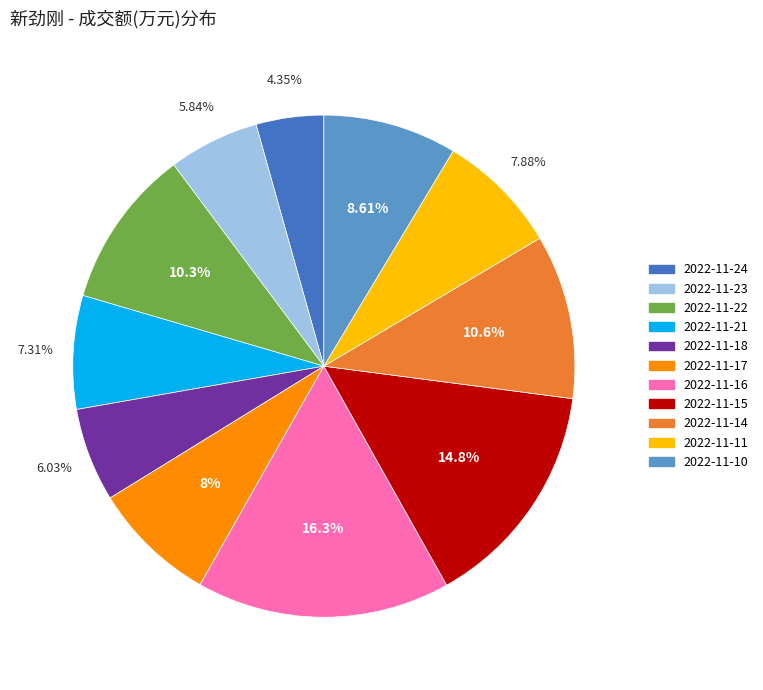

The 2022-11-15 slice represents 25% of the pie. True or false?

False